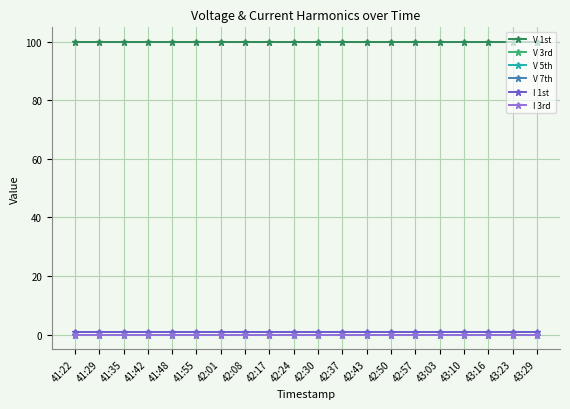

Does the chart have visible grid lines?

Yes